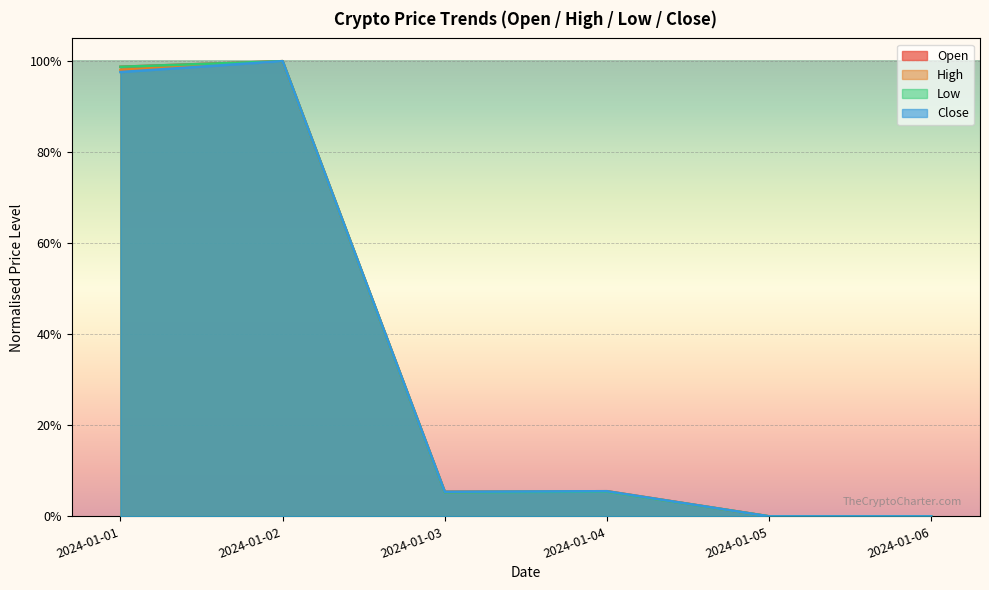

What is the average value of the Low series?

0.3